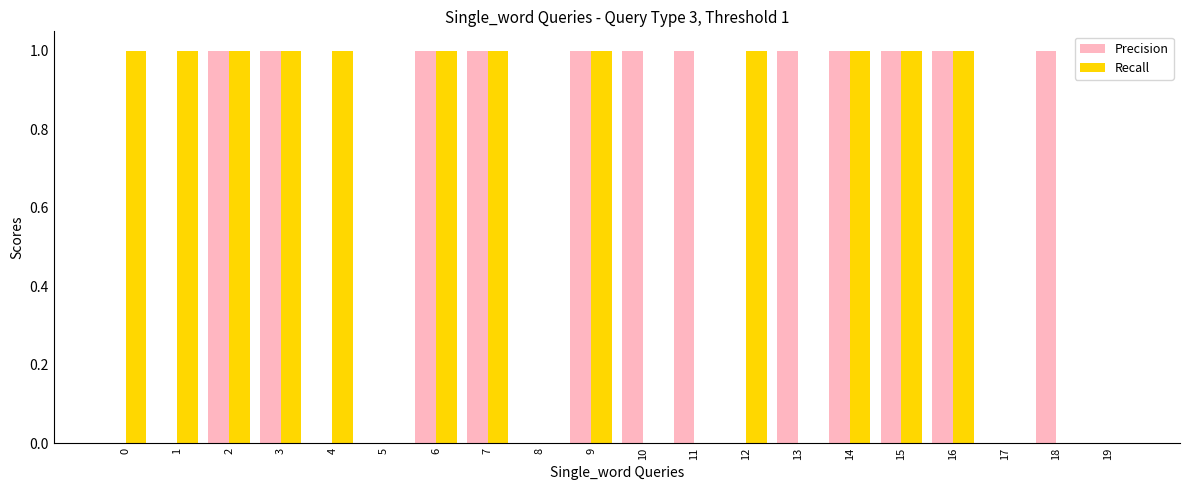

The Precision series shows 1 at 7. True or false?

True